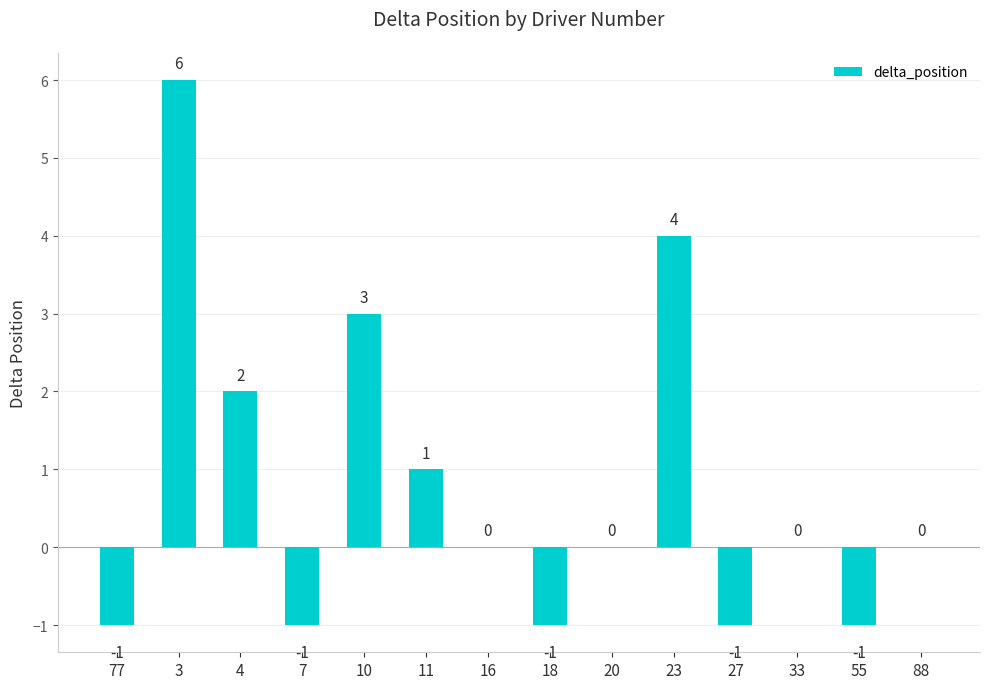

How many values are between -1 and 2?

11